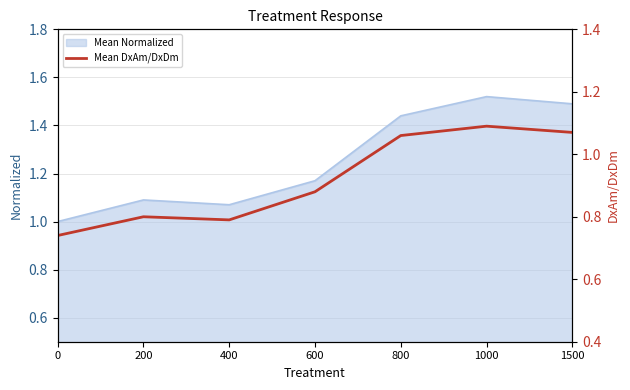

True or false: Mean Normalized has a value of 0.4 at 400.

False